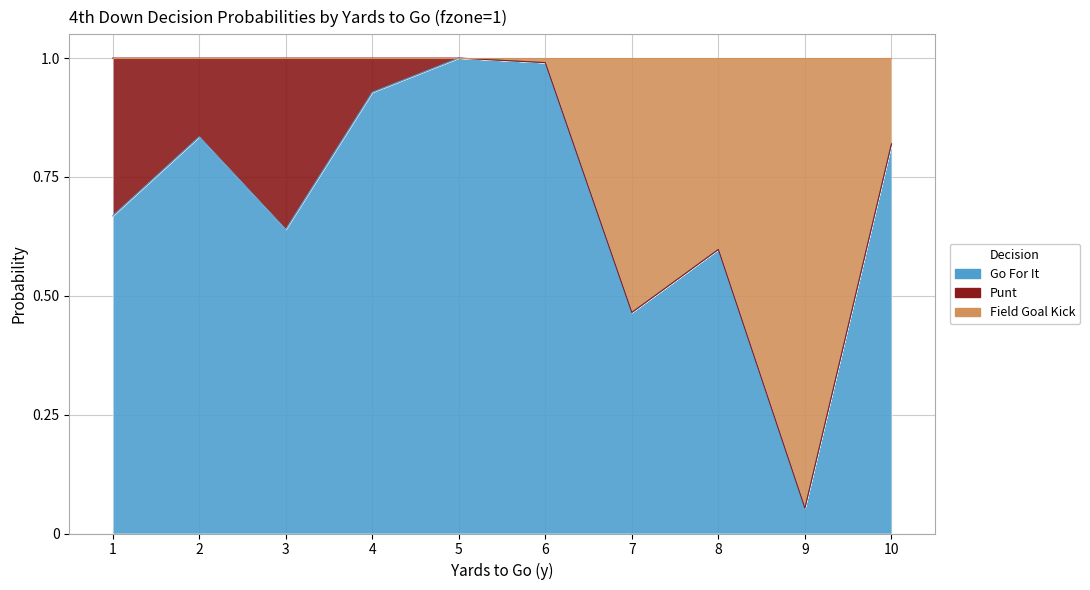

What is the minimum value shown in the chart?

0.1